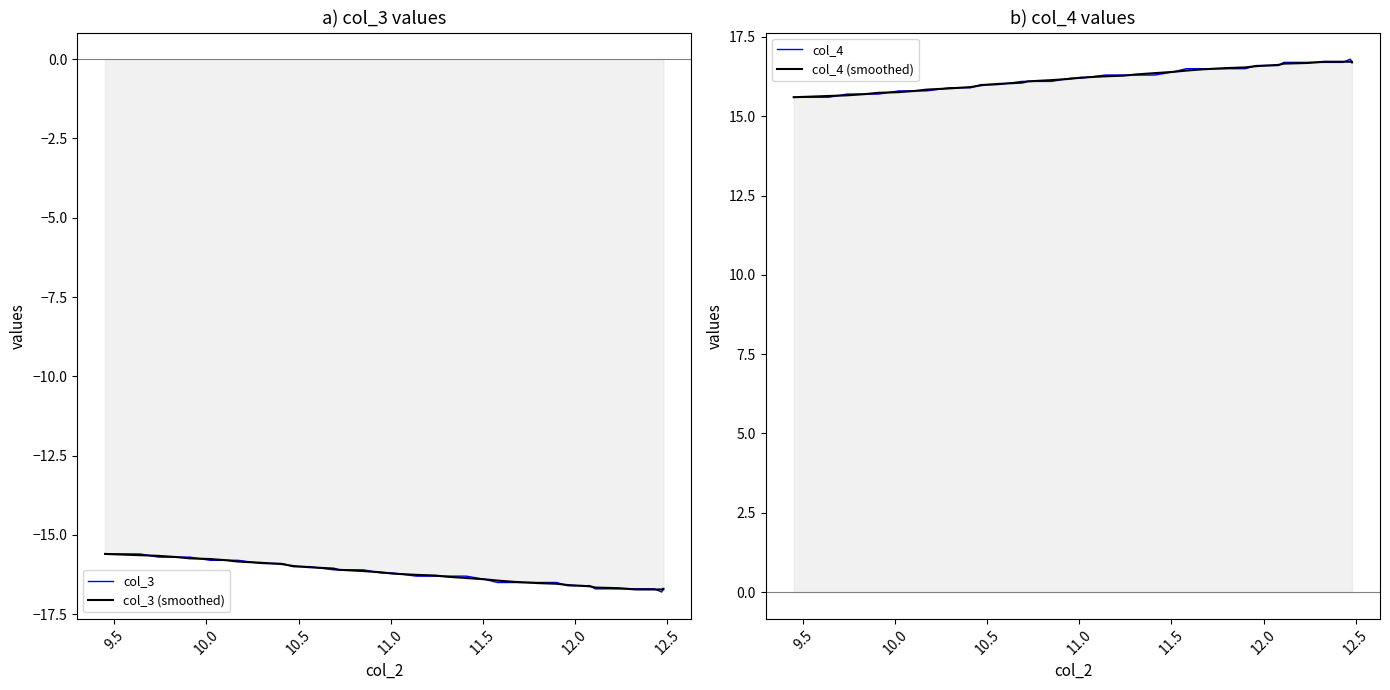

How many data points in col_3 (smoothed) are above -16?

12